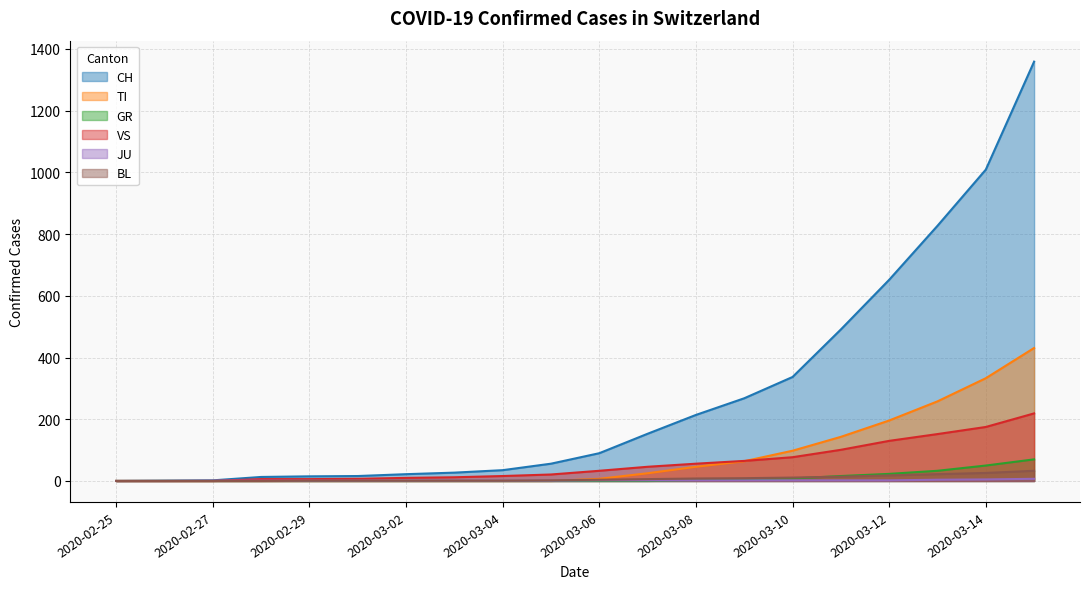

Is the value of TI at 2020-03-14 greater than the value of GR at 2020-03-08?

Yes